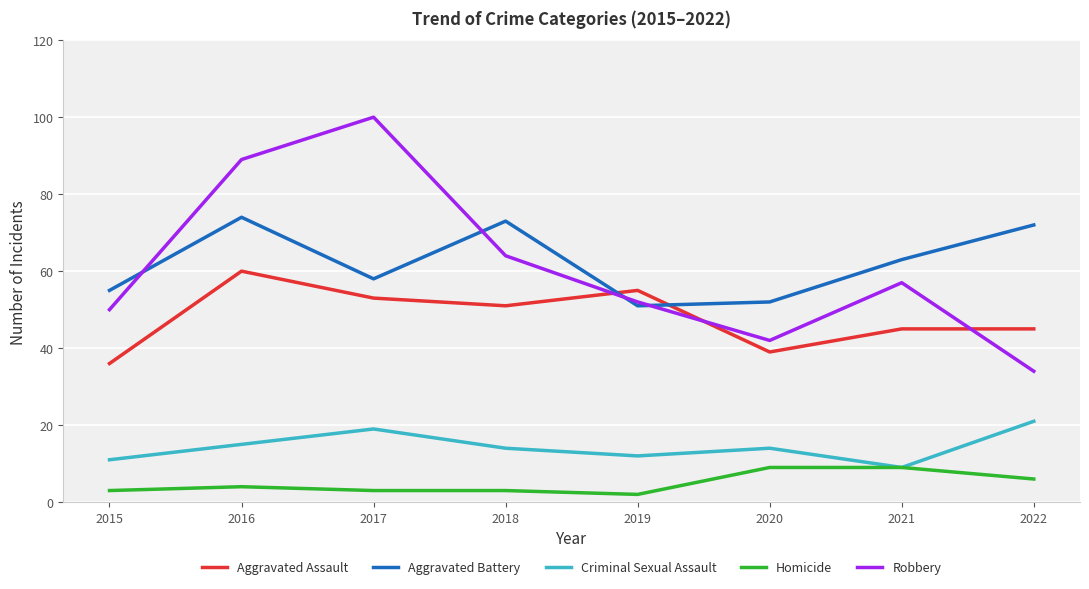

What value does the Aggravated Battery series have at 2018, to the nearest 5?

75